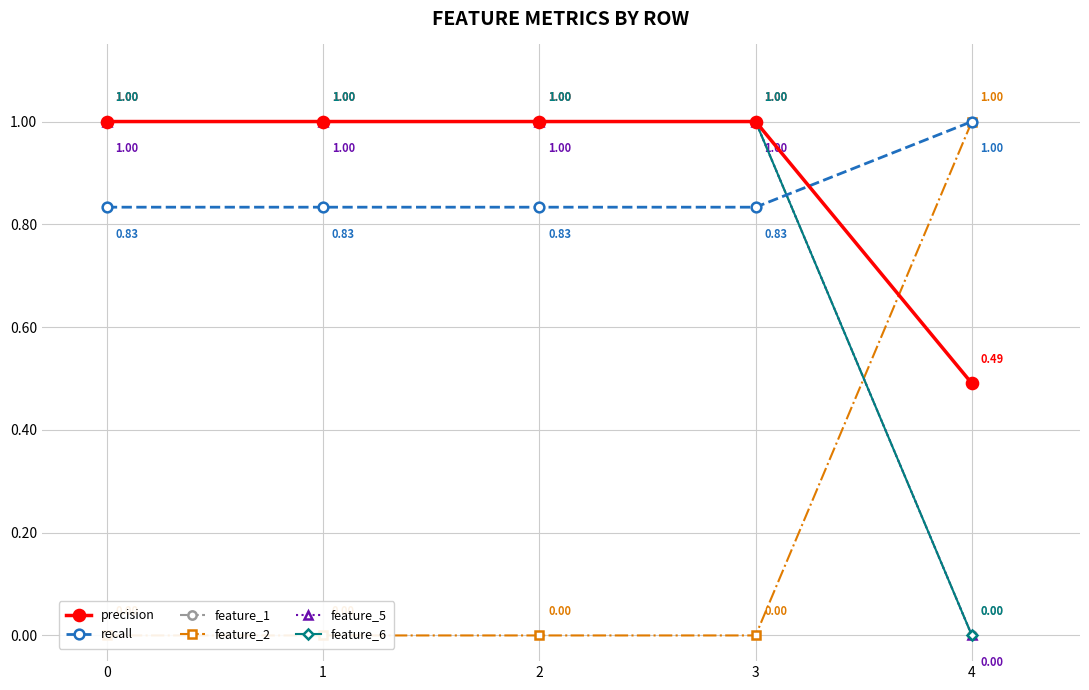

Where do feature_2 and precision first cross each other?

3 and 4